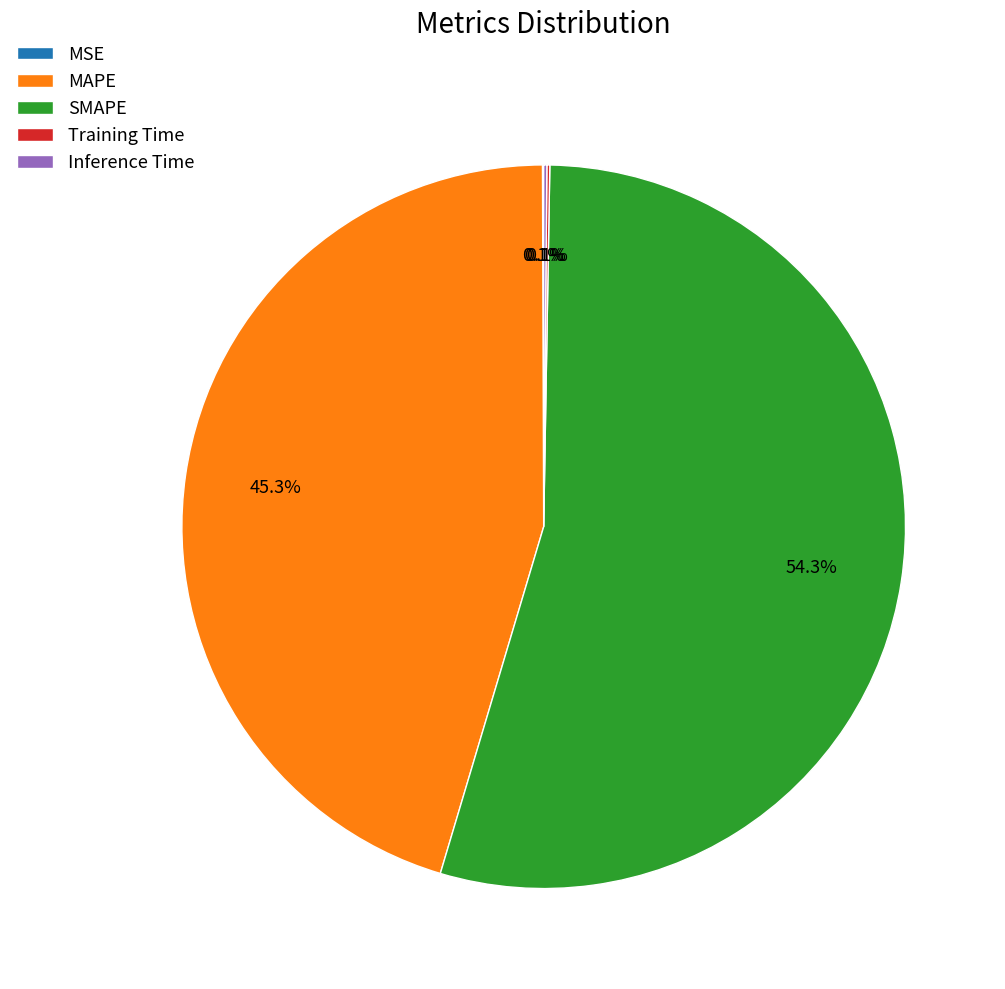

Which category accounts for the majority?

SMAPE